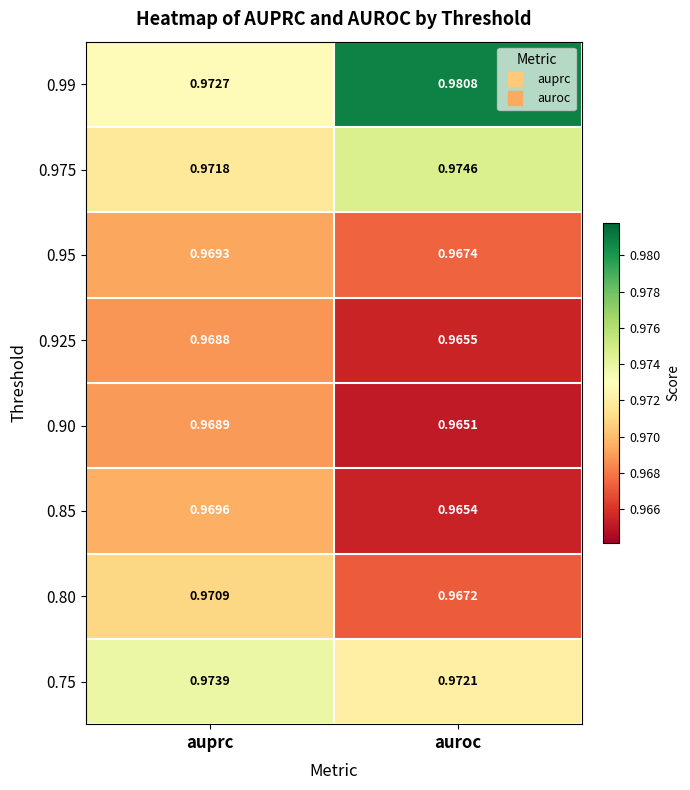

At which category is the sum across all series the highest?

auprc